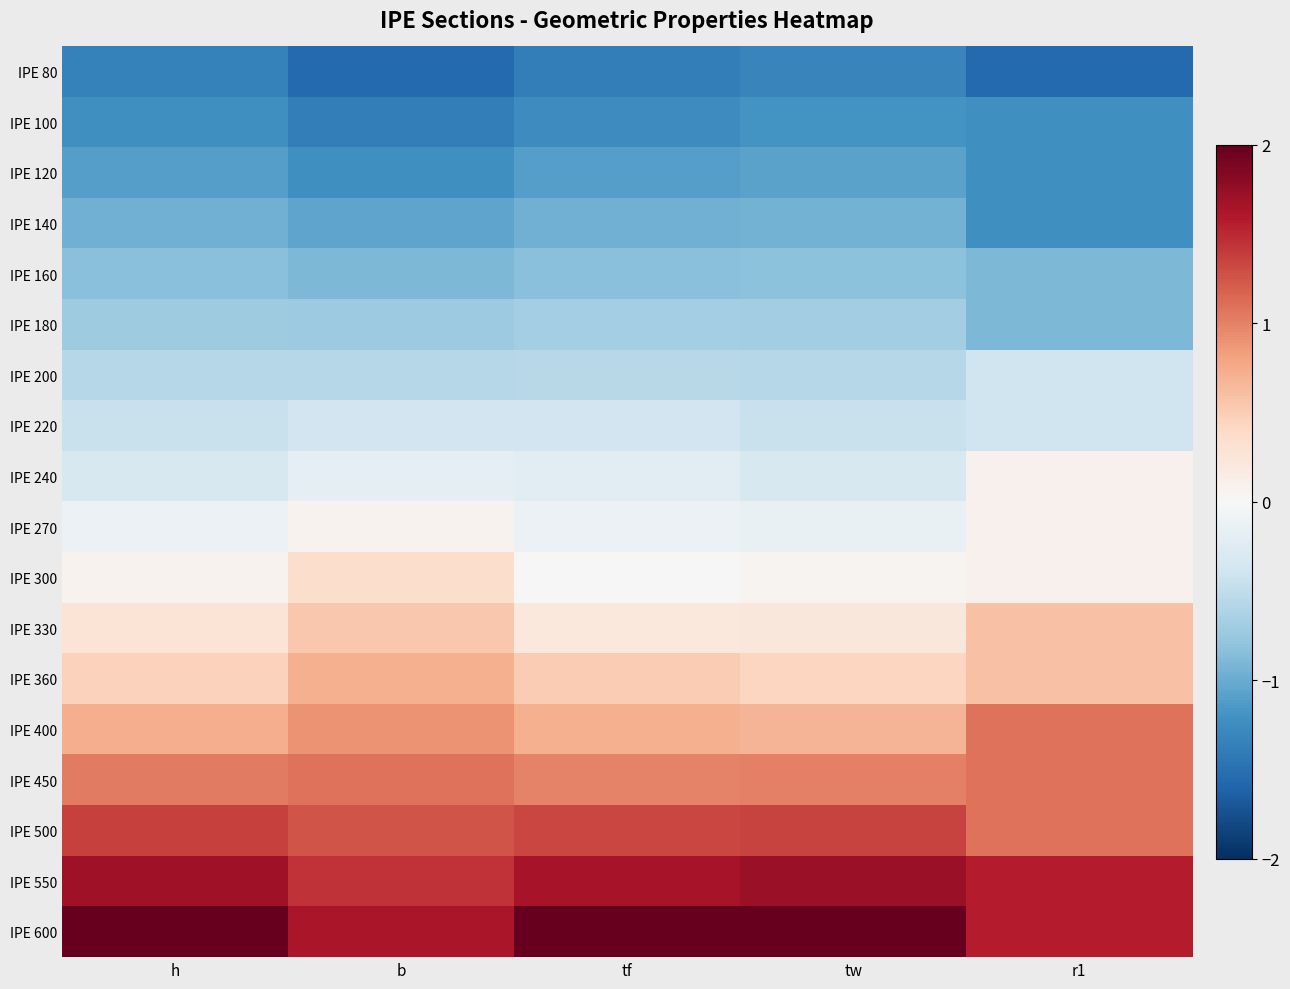

Count the number of categories in the chart.

5